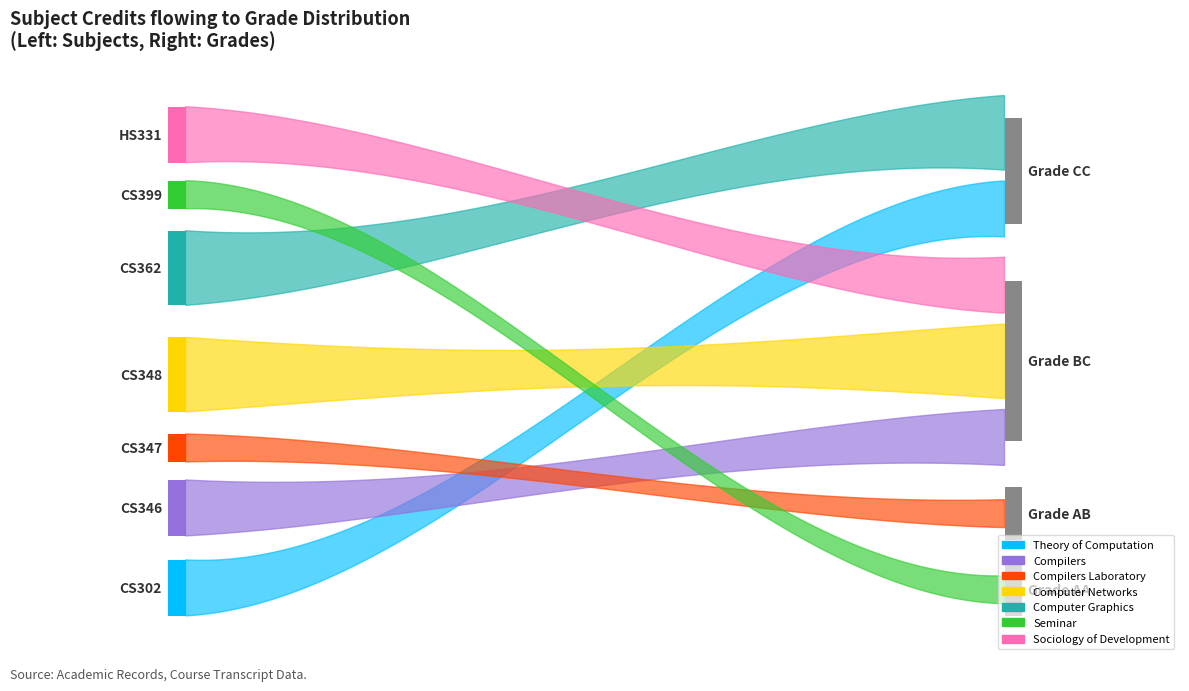

Reading left to right, transcribe all the data shown in this chart.

CS302=6	CS346=6	CS347=3	CS348=8	CS362=8	CS399=3	HS331=6